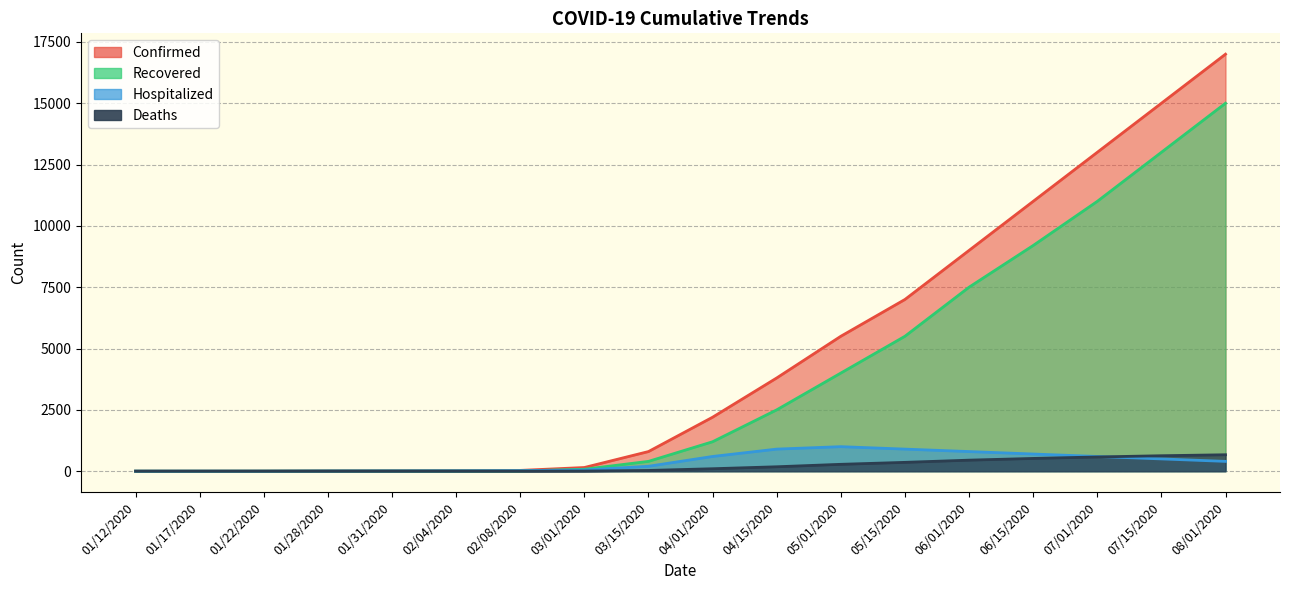

What position from the left is 03/15/2020?

9